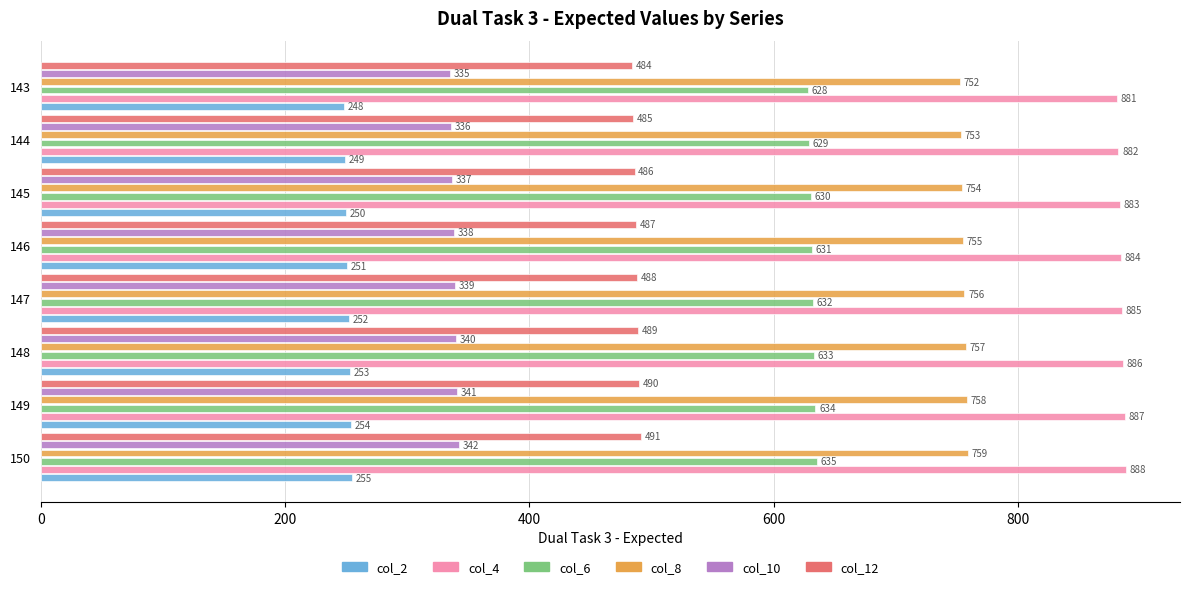

What is the sum of all col_10 values?

2708